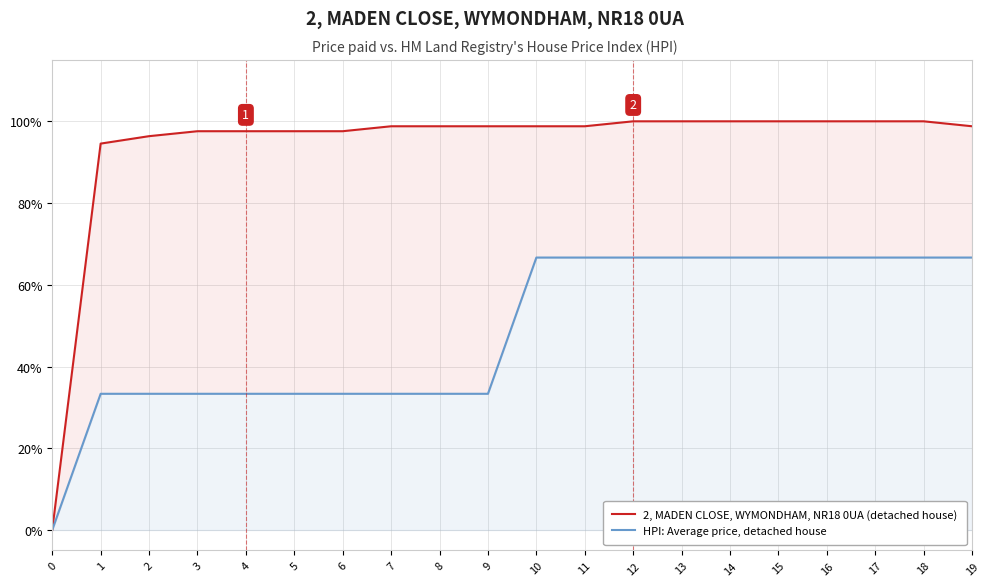

The value of HPI: Average price, detached house at 15 is 0.7. True or false?

True